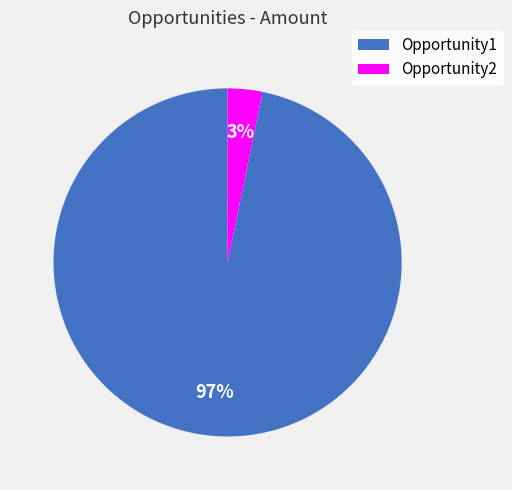

How many slices are in this pie chart?

2